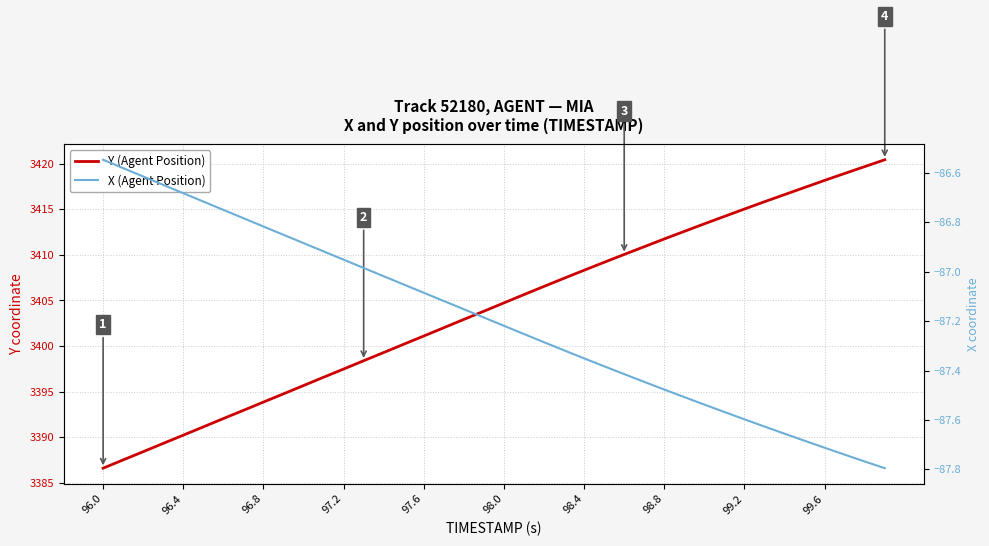

Is the value of Y (Agent Position) at 11 greater than the value of X (Agent Position) at 27?

Yes